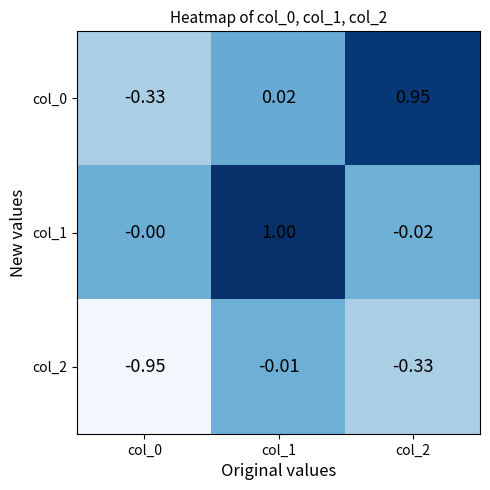

Is the value of col_2 at col_0 greater than the value of col_0 at col_0?

No